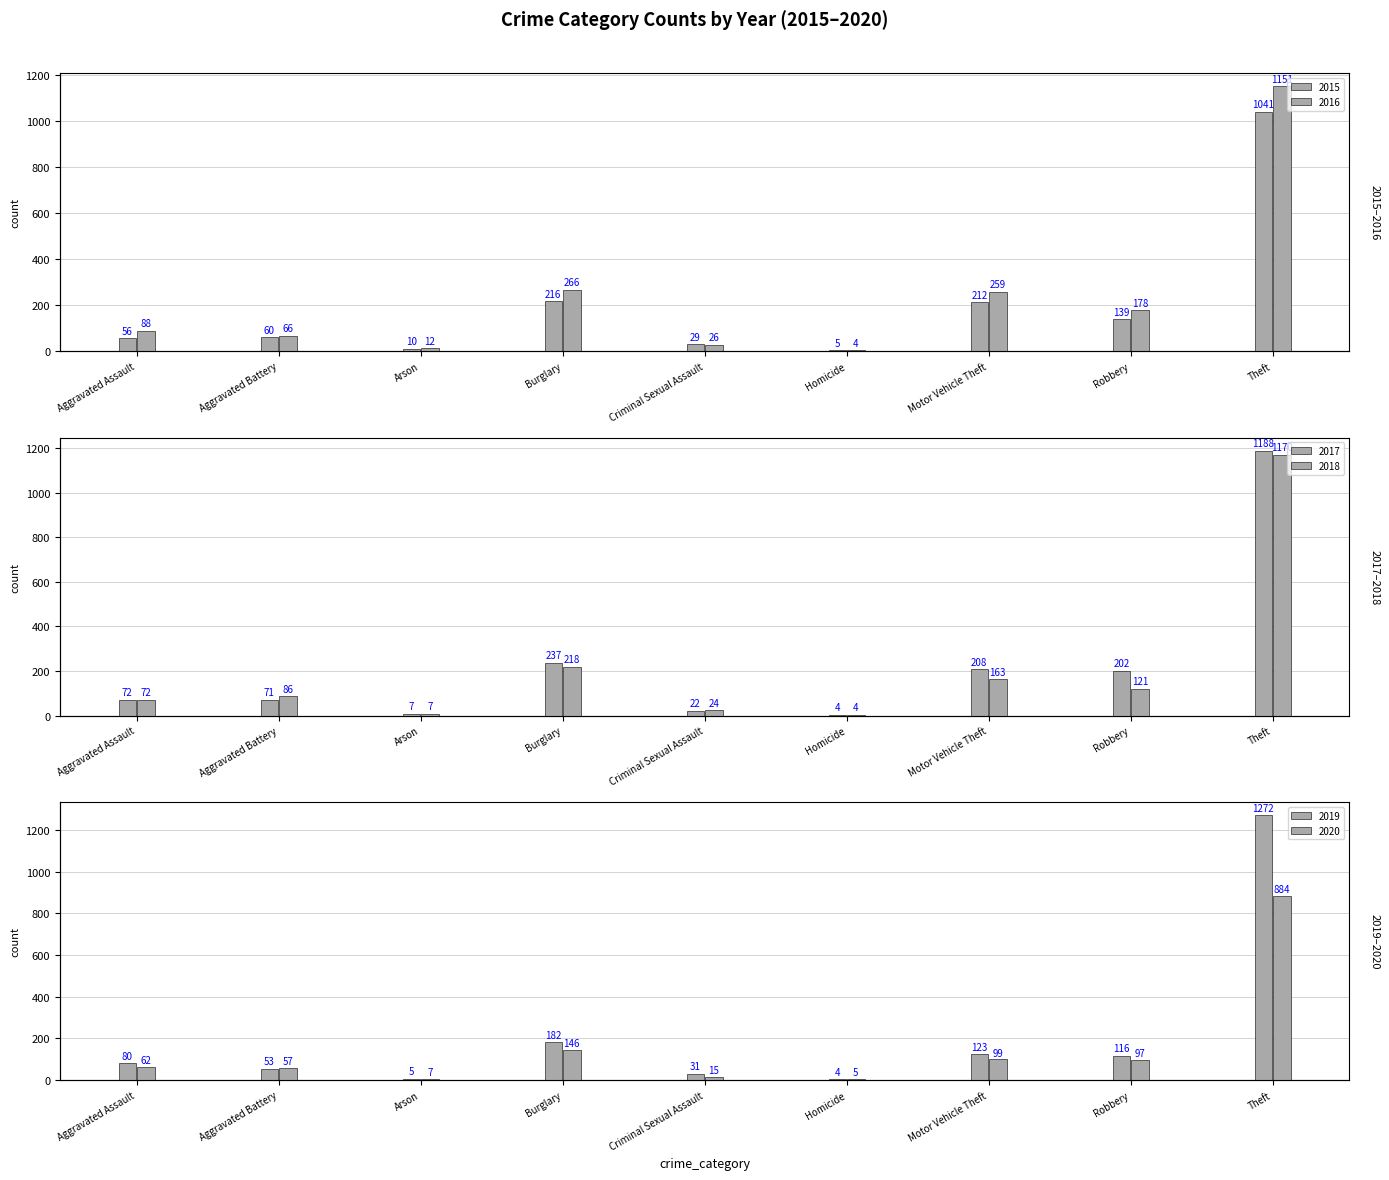

What is the average value of the 2018 series?

207